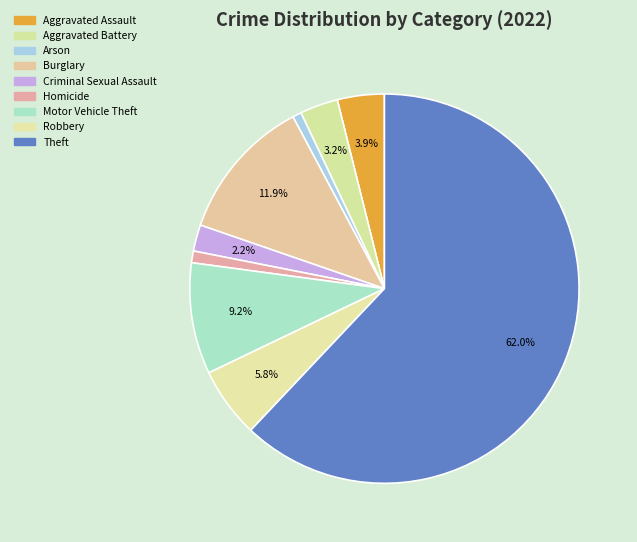

How many slices are in this pie chart?

9